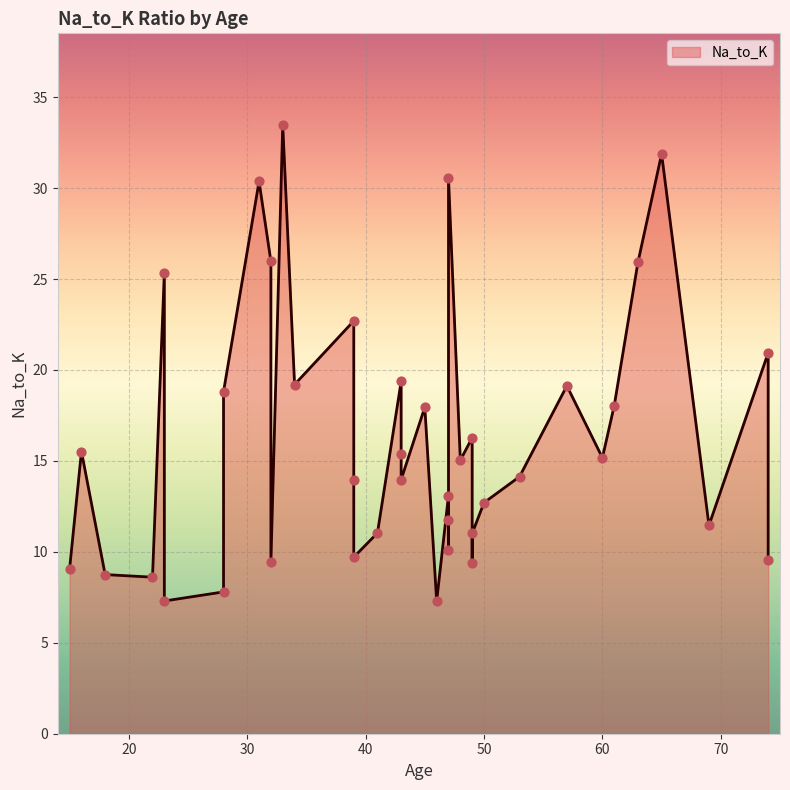

What is the change in value from 23 to 57?

-6.2